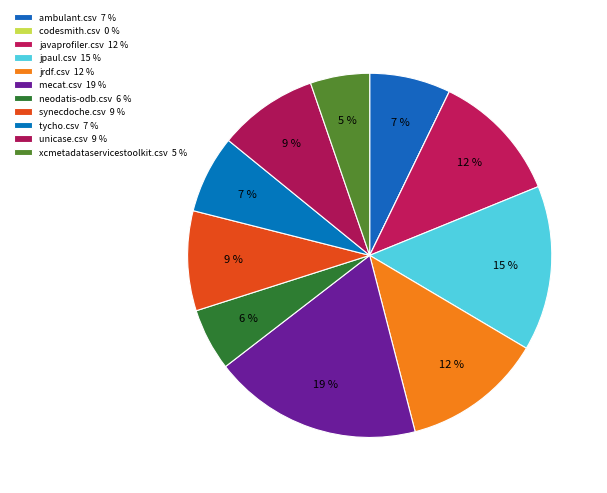

Does jpaul.csv represent more than half of the total?

No